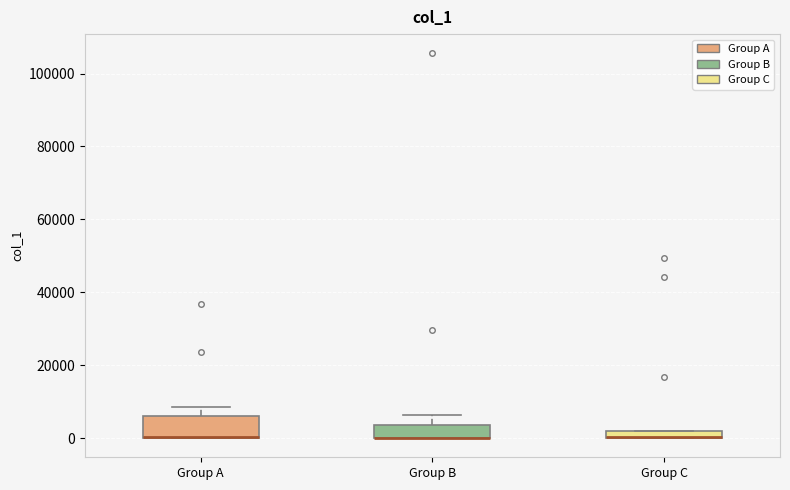

Comparing the boxes themselves (not the whiskers), which one is the tallest?

Group A